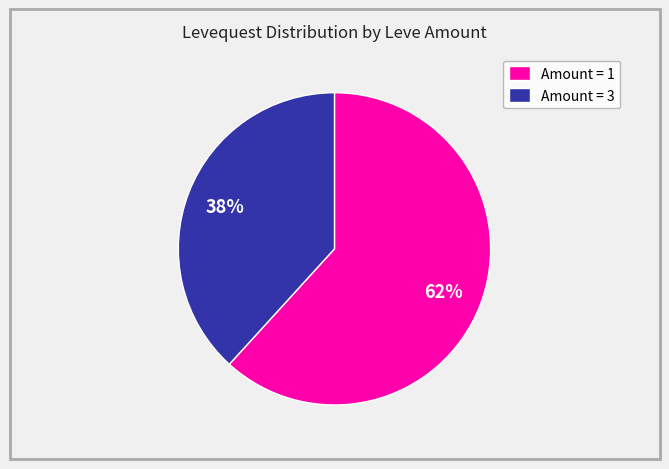

How many segments does this pie chart have?

2